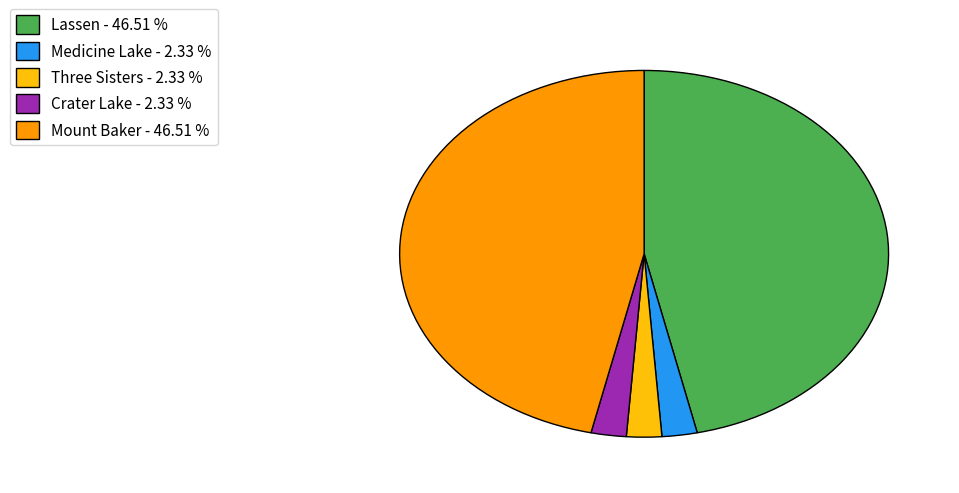

How many segments does this pie chart have?

5